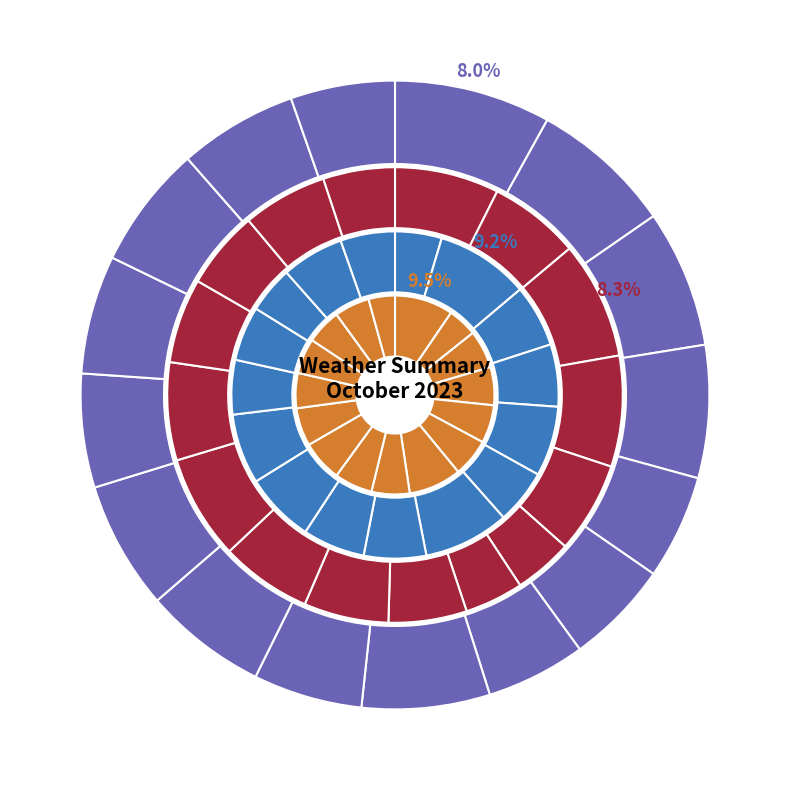

Which slice is the smallest?

2023-10-21